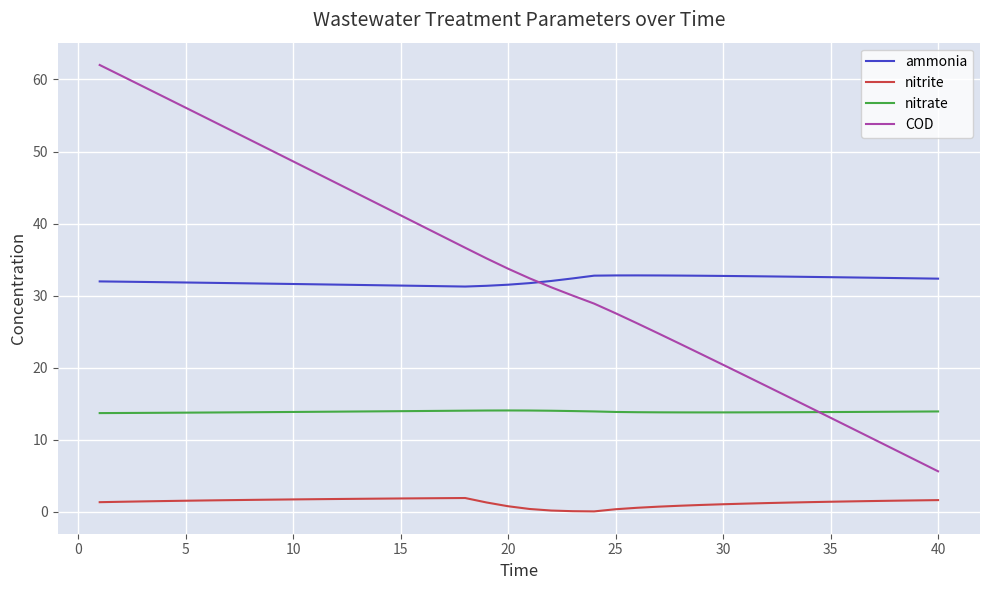

At how many categories does at least one series exceed 34?

19